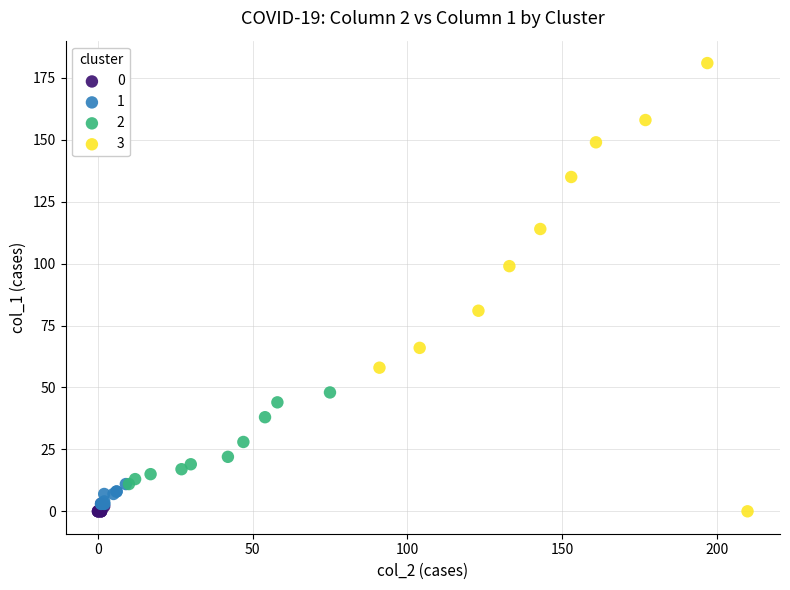

Which series reaches the maximum Y coordinate?

3